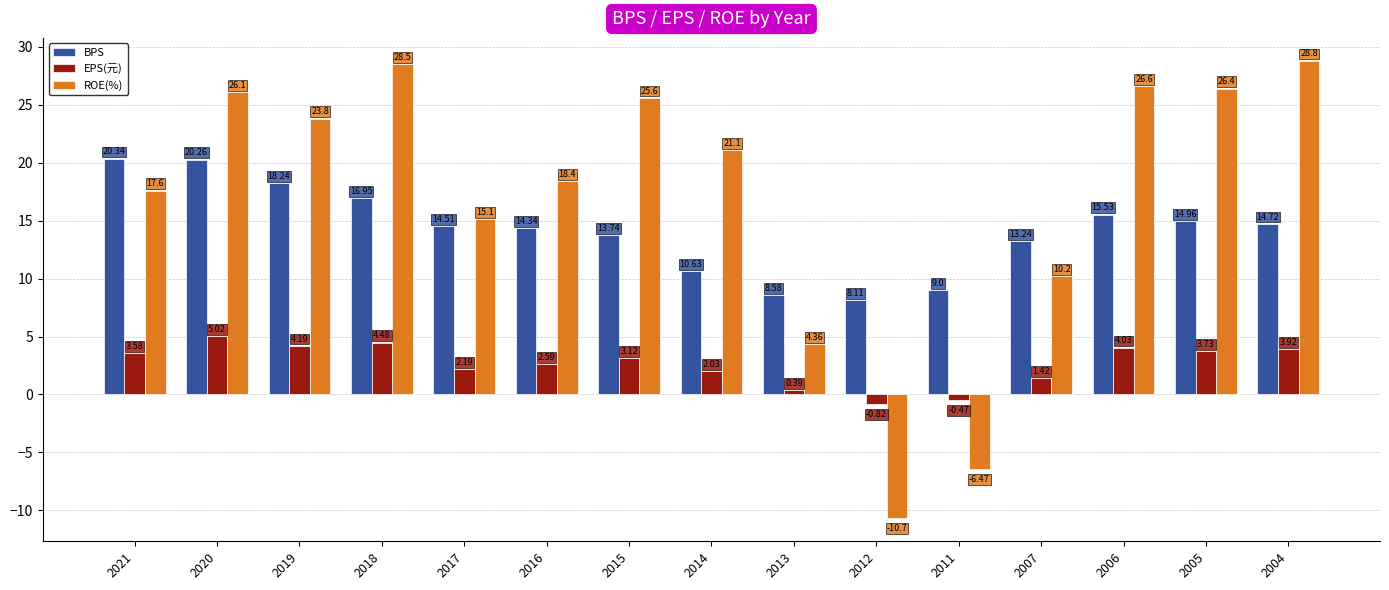

List the series in order of their peak value, highest first.

ROE(%), BPS, EPS(元)